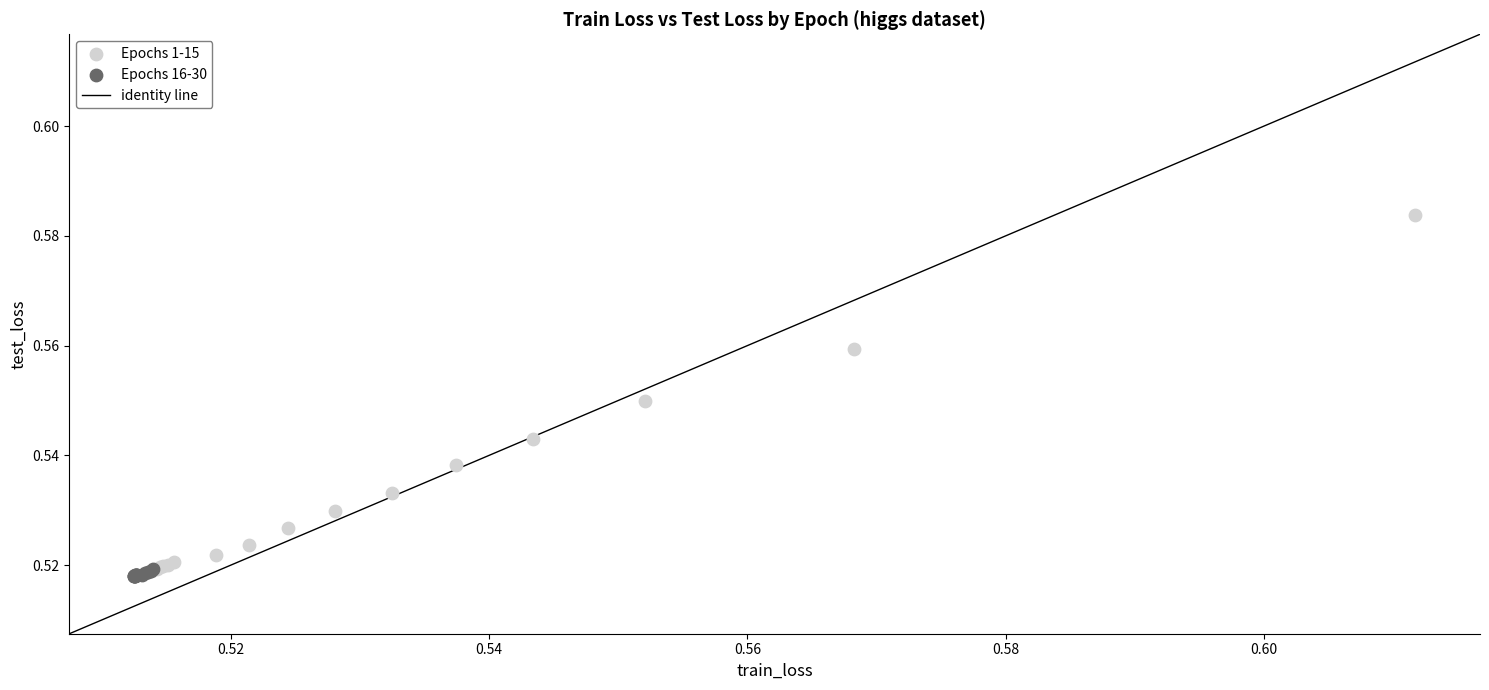

Which series contains the highest Y value?

Epochs 1-15